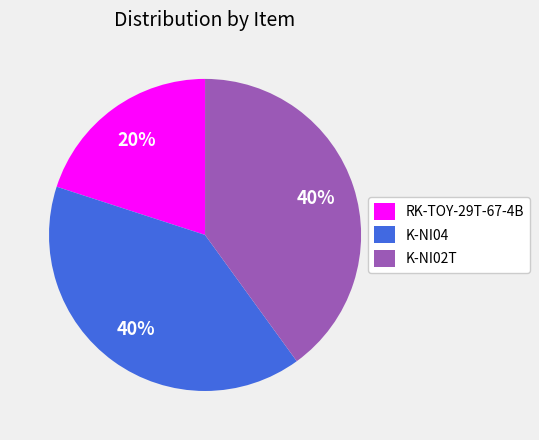

The K-NI04 slice represents 54% of the pie. True or false?

False